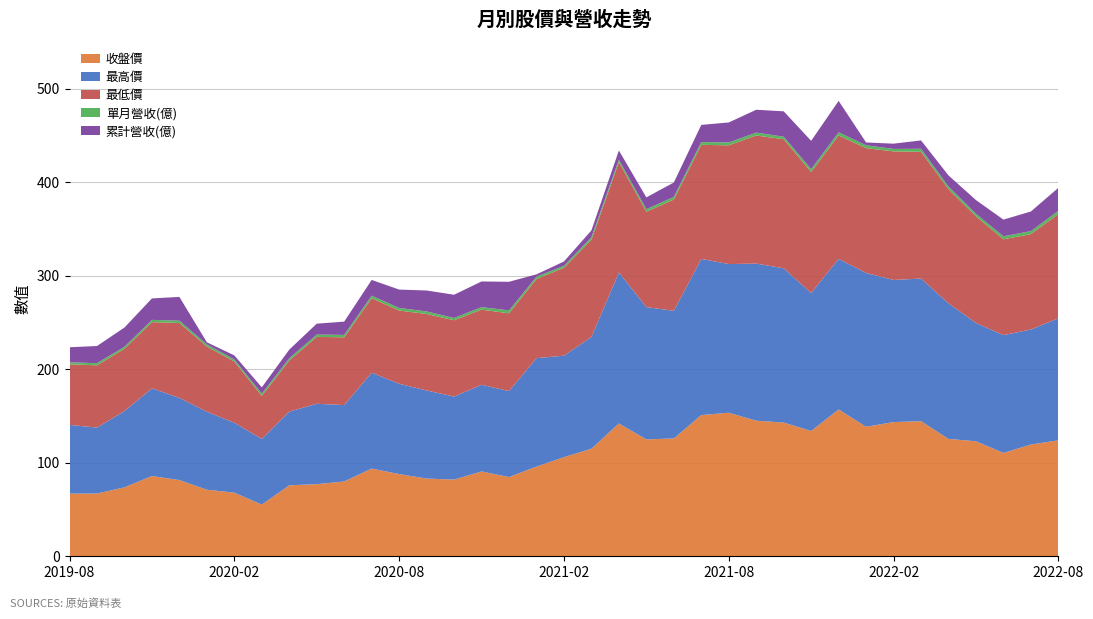

Reading left to right, extract all data points from this chart.

收盤價: 2019-08=67.0	2019-09=67.1	2019-10=73.7	2019-11=85.8	2019-12=81.5	2020-01=71.2	2020-02=68.0	2020-03=55.3	2020-04=75.9	2020-05=77.1	2020-06=80.0	2020-07=93.8	2020-08=87.9	2020-09=83.1	2020-10=82.0	2020-11=90.7	2020-12=84.7	2021-01=95.9	2021-02=106.0	2021-03=115.0	2021-04=142.0	2021-05=125.0	2021-06=126.0	2021-07=151.0	2021-08=153.5	2021-09=145.0	2021-10=143.0	2021-11=134.0	2021-12=157.0	2022-01=138.5	2022-02=143.5	2022-03=144.5	2022-04=125.5	2022-05=123.0	2022-06=110.5	2022-07=119.5	2022-08=124.0
最高價: 2019-08=73.5	2019-09=70.5	2019-10=81.6	2019-11=93.8	2019-12=87.9	2020-01=83.4	2020-02=74.8	2020-03=70.2	2020-04=78.8	2020-05=86.0	2020-06=81.7	2020-07=102.5	2020-08=96.6	2020-09=94.2	2020-10=88.8	2020-11=92.7	2020-12=92.0	2021-01=116.0	2021-02=108.5	2021-03=119.5	2021-04=161.5	2021-05=141.5	2021-06=136.5	2021-07=167.0	2021-08=159.0	2021-09=168.0	2021-10=165.0	2021-11=147.5	2021-12=161.0	2022-01=164.5	2022-02=152.0	2022-03=152.5	2022-04=145.0	2022-05=126.5	2022-06=126.0	2022-07=123.0	2022-08=130.5
最低價: 2019-08=64.8	2019-09=66.6	2019-10=66.6	2019-11=70.8	2019-12=80.1	2020-01=69.7	2020-02=65.5	2020-03=46.0	2020-04=54.7	2020-05=71.5	2020-06=72.5	2020-07=79.7	2020-08=78.3	2020-09=81.8	2020-10=81.6	2020-11=80.4	2020-12=83.1	2021-01=84.7	2021-02=94.0	2021-03=104.0	2021-04=118.0	2021-05=102.0	2021-06=119.0	2021-07=122.0	2021-08=127.0	2021-09=137.0	2021-10=138.0	2021-11=129.5	2021-12=132.0	2022-01=133.5	2022-02=137.5	2022-03=135.5	2022-04=122.0	2022-05=114.0	2022-06=102.5	2022-07=102.0	2022-08=111.5
單月營收(億): 2019-08=2.1	2019-09=2.3	2019-10=2.2	2019-11=2.4	2019-12=2.5	2020-01=2.3	2020-02=2.1	2020-03=2.4	2020-04=2.4	2020-05=2.5	2020-06=2.5	2020-07=2.7	2020-08=2.8	2020-09=2.7	2020-10=2.5	2020-11=2.6	2020-12=3.1	2021-01=2.5	2021-02=2.1	2021-03=2.7	2021-04=2.6	2021-05=2.7	2021-06=2.8	2021-07=3.0	2021-08=3.0	2021-09=3.1	2021-10=2.7	2021-11=3.1	2021-12=3.4	2022-01=3.0	2022-02=2.6	2022-03=3.3	2022-04=2.9	2022-05=2.8	2022-06=3.2	2022-07=3.2	2022-08=3.5
累計營收(億): 2019-08=16.1	2019-09=18.4	2019-10=20.6	2019-11=23.0	2019-12=25.4	2020-01=2.3	2020-02=4.4	2020-03=6.8	2020-04=9.2	2020-05=11.7	2020-06=14.2	2020-07=16.9	2020-08=19.6	2020-09=22.4	2020-10=24.9	2020-11=27.5	2020-12=30.6	2021-01=2.5	2021-02=4.6	2021-03=7.3	2021-04=9.9	2021-05=12.6	2021-06=15.4	2021-07=18.4	2021-08=21.4	2021-09=24.5	2021-10=27.2	2021-11=30.2	2021-12=33.6	2022-01=3.0	2022-02=5.6	2022-03=8.9	2022-04=11.8	2022-05=14.6	2022-06=17.8	2022-07=21.0	2022-08=24.6